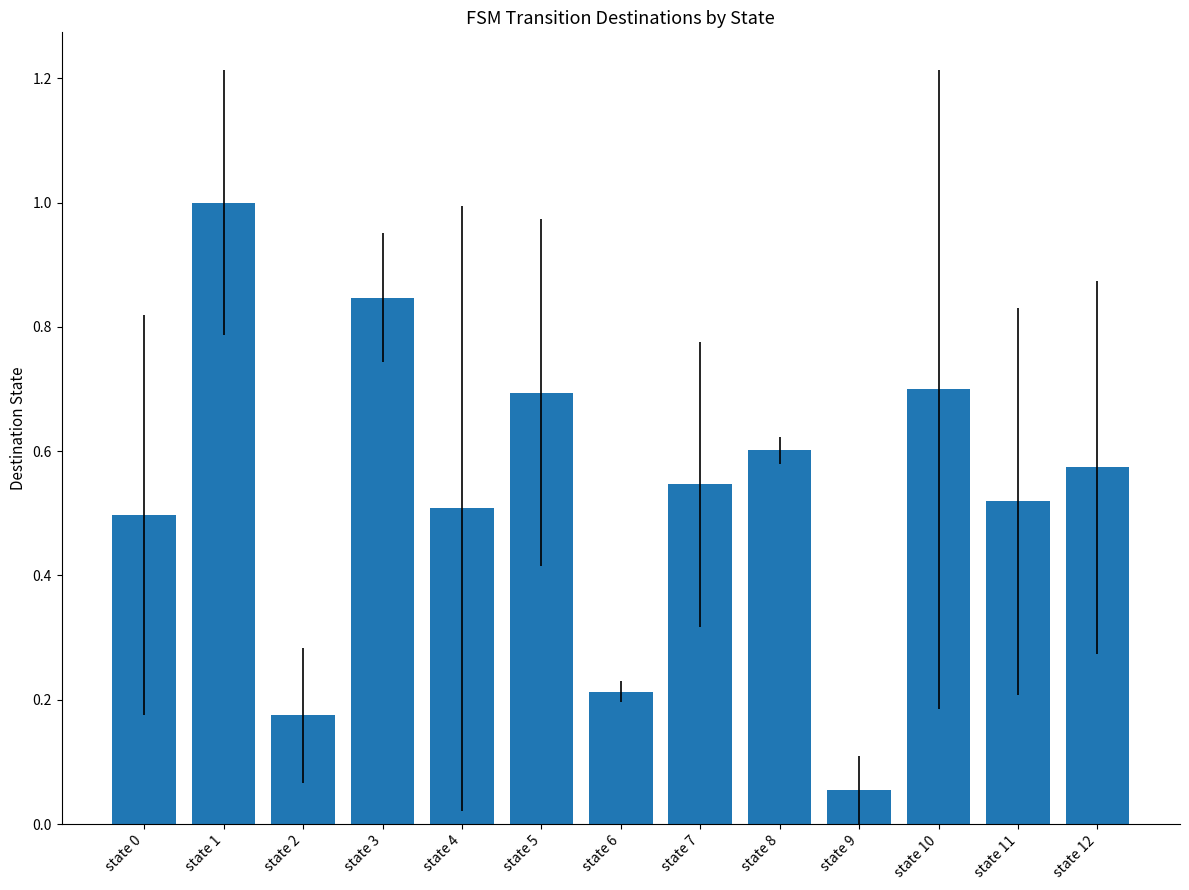

Count the number of categories in the chart.

13